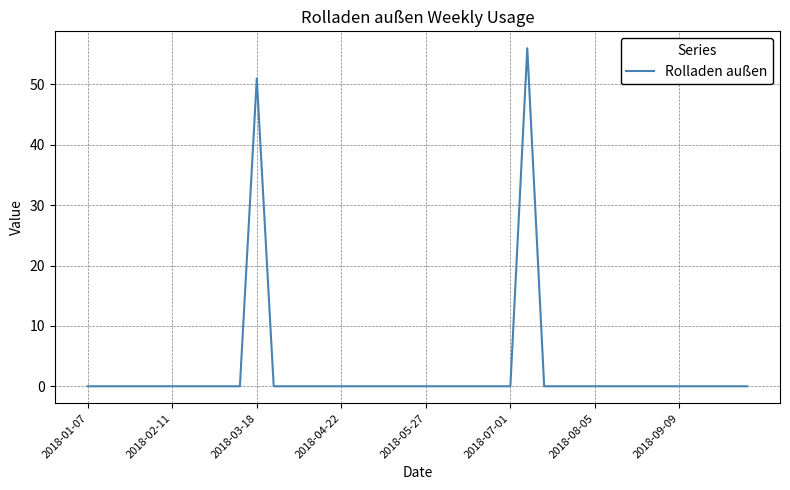

How many lines are shown in the chart?

1